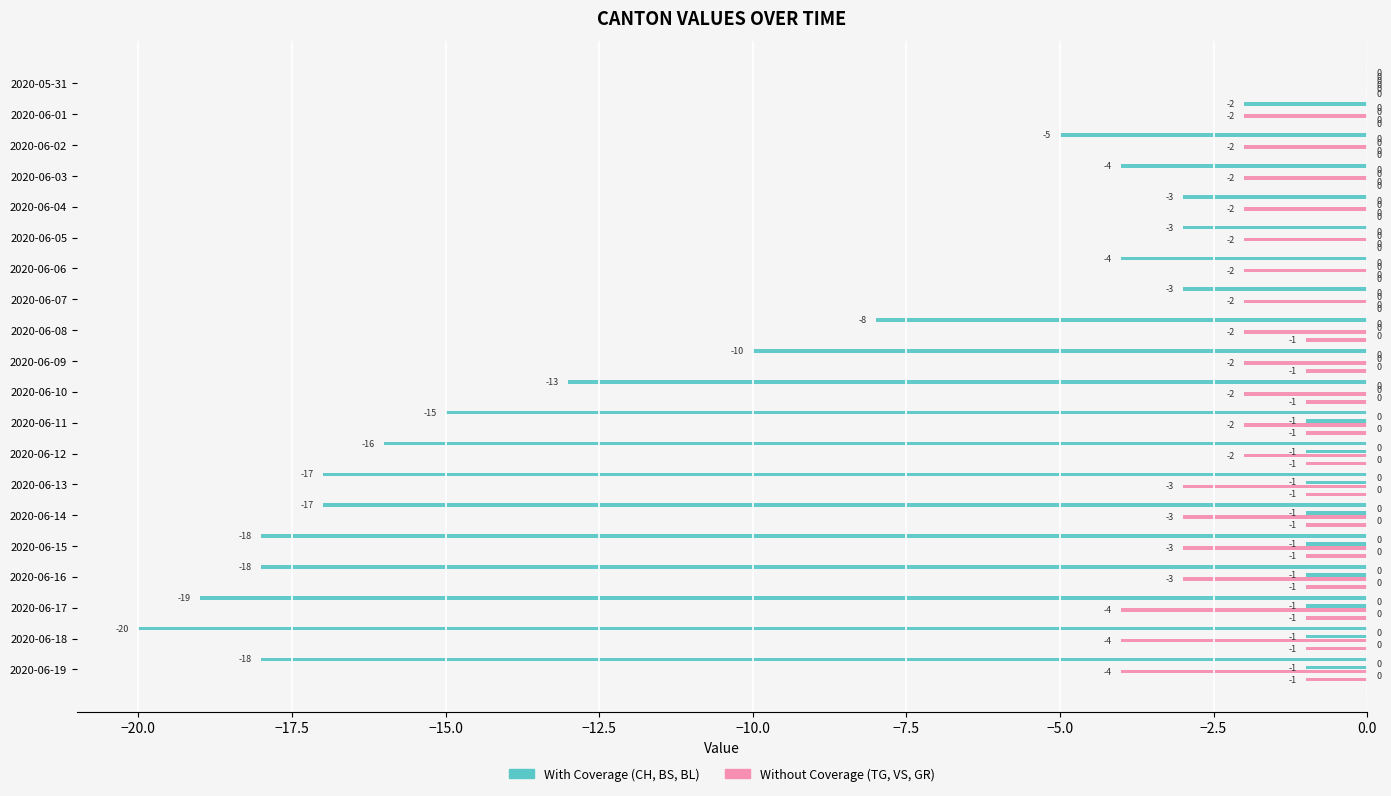

What is the difference between the second highest and minimum values in the BS series?

1.0